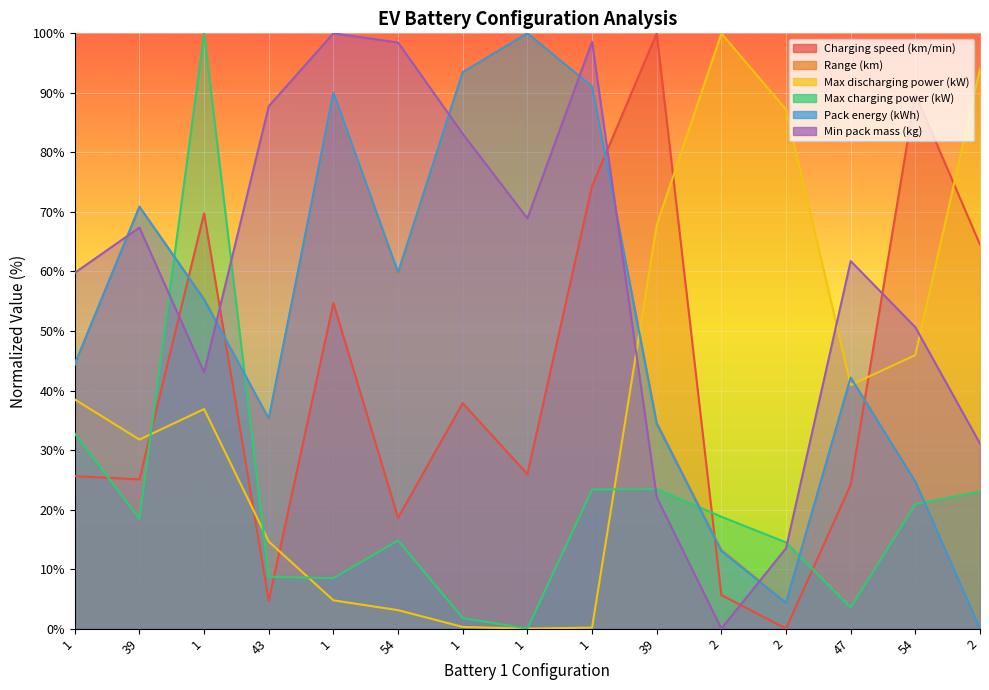

At which category does Pack energy (kWh) reach its first local valley?

43